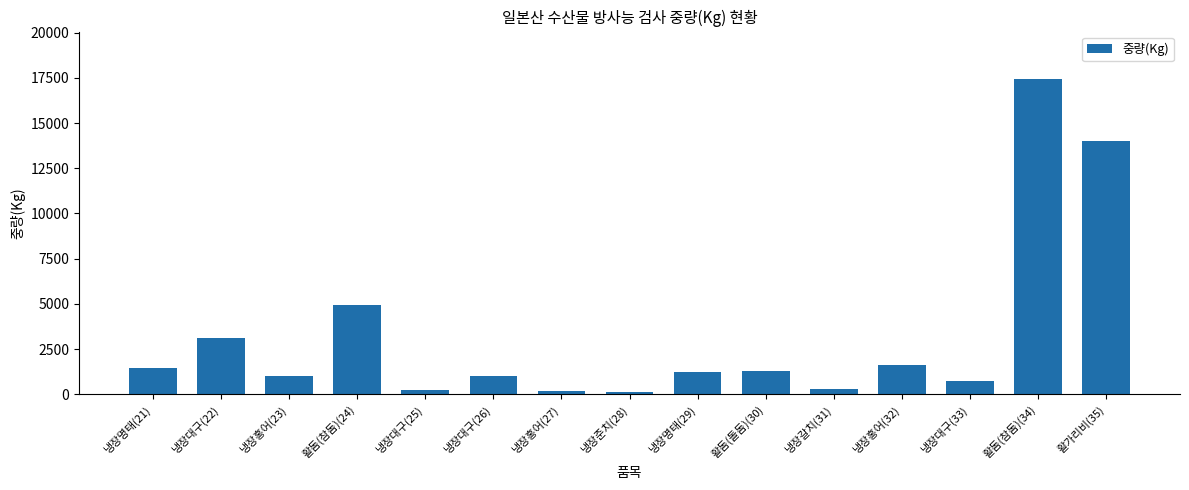

What is the value of the 9th bar from the left?

1248